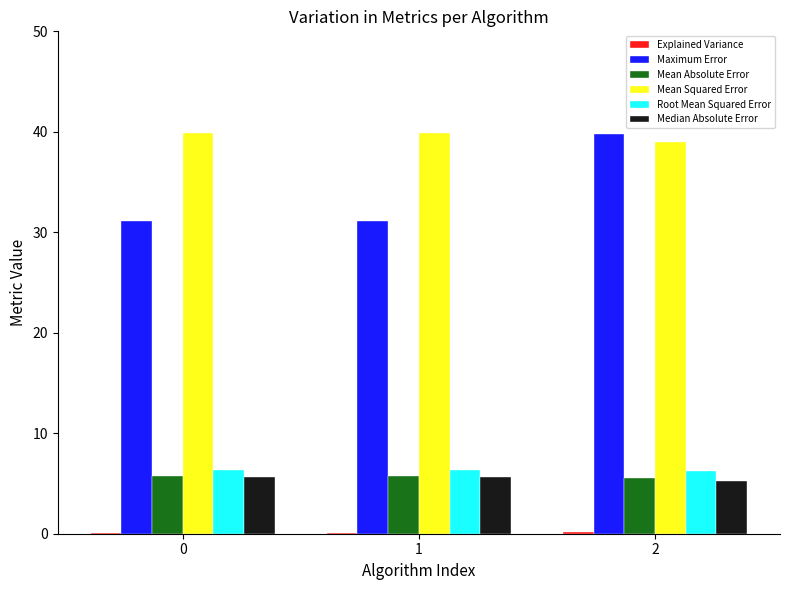

What is the sum of all Median Absolute Error values?

16.5